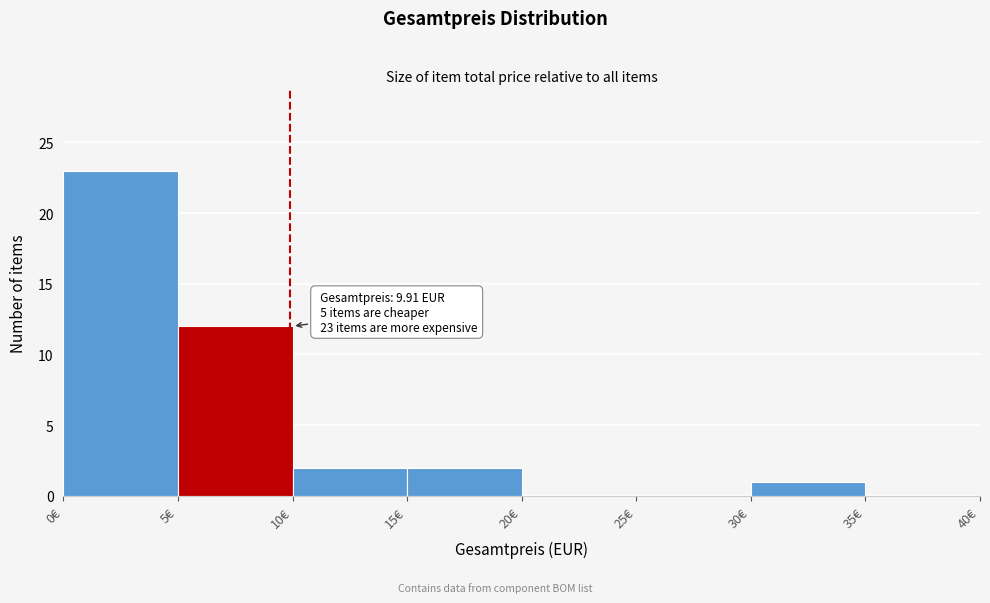

Which range on the x-axis has the tallest bar?

0 to 5